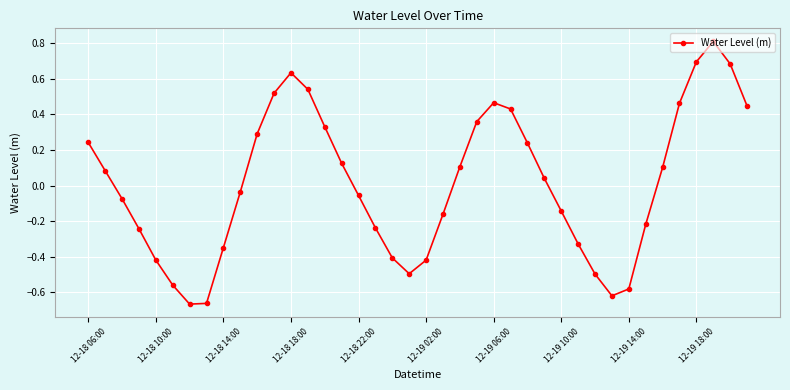

What is the value of the 39th point from the left?

0.7